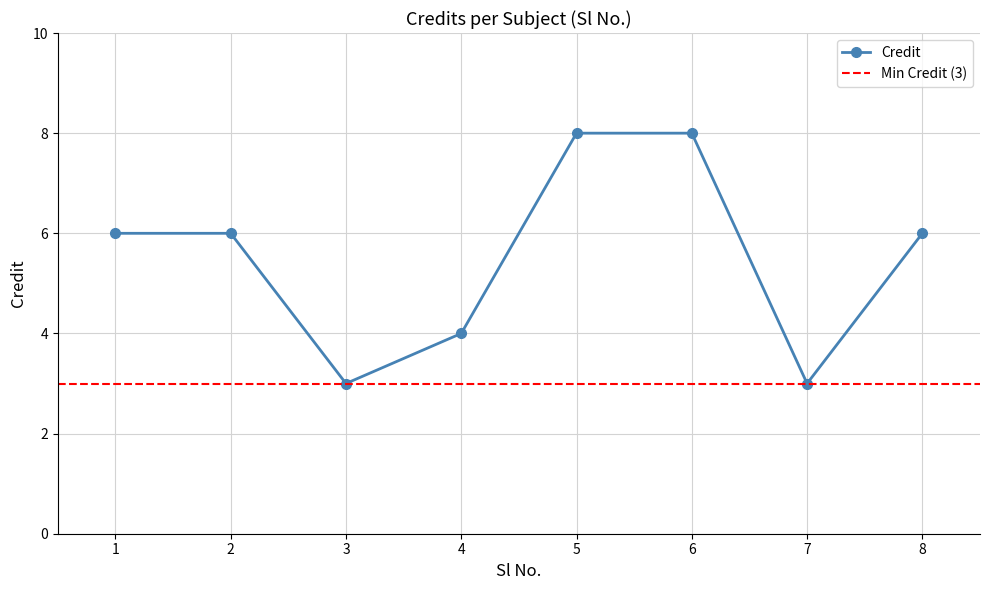

What is the approximate value at 1?

6